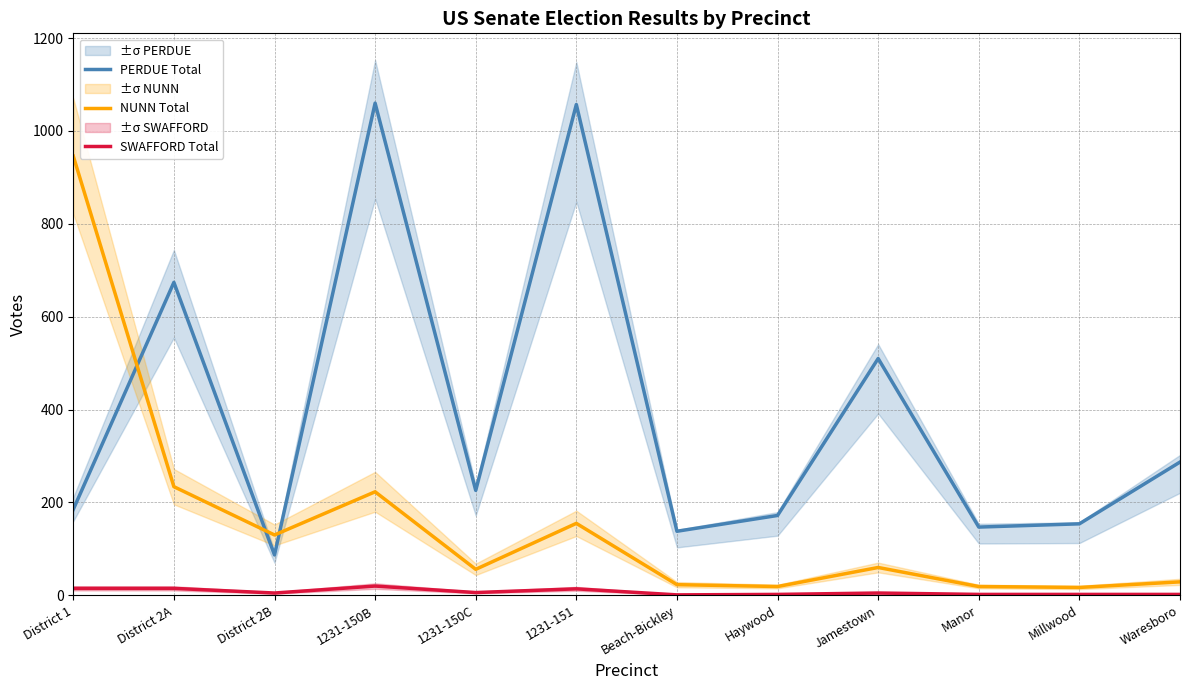

Which series changed the most between District 2A and Waresboro?

PERDUE Total